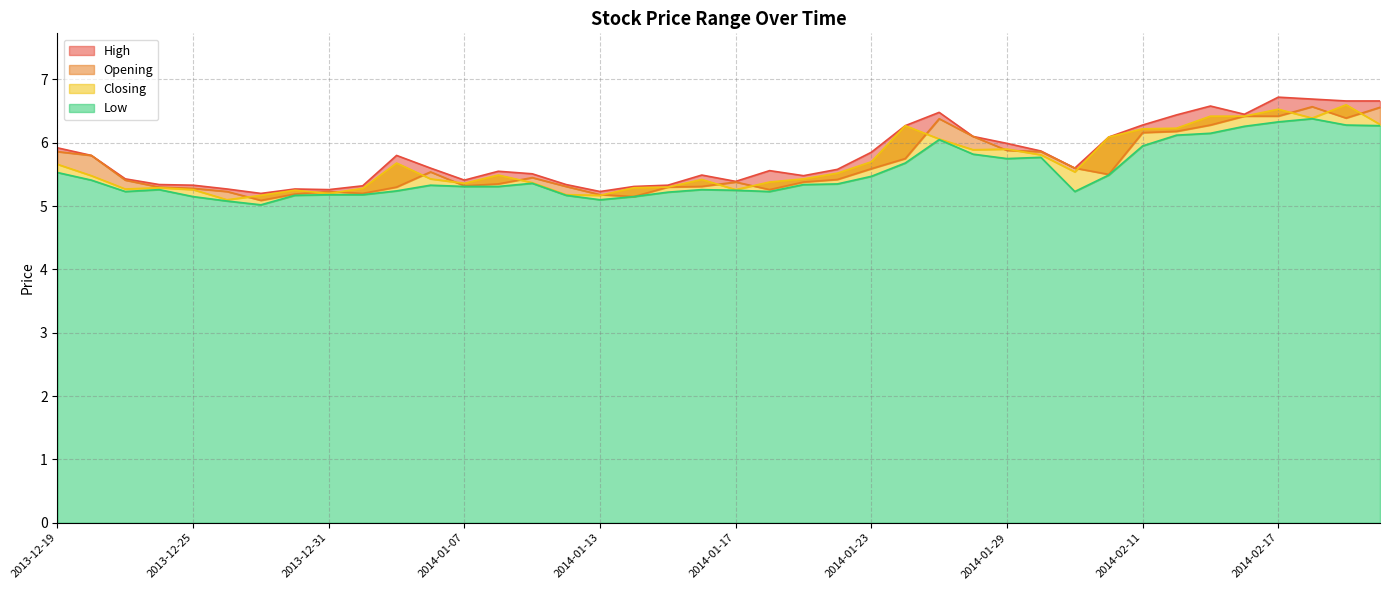

Which has a higher value, 2014-02-14 or 2013-12-26?

2014-02-14